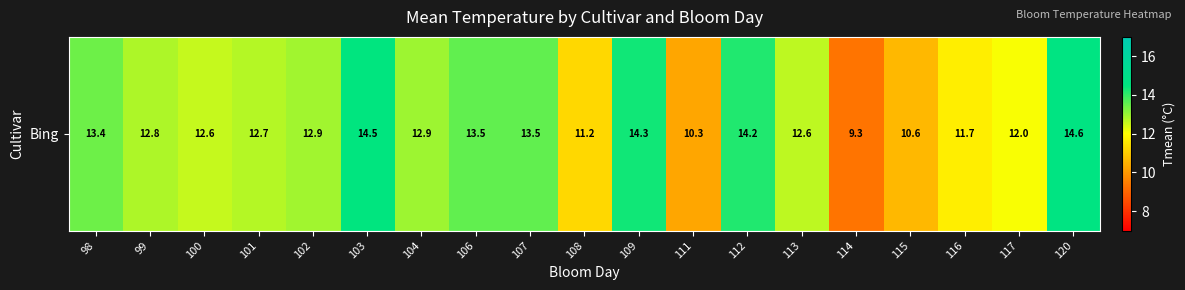

What is the difference between the values at 114 and 102?

3.6